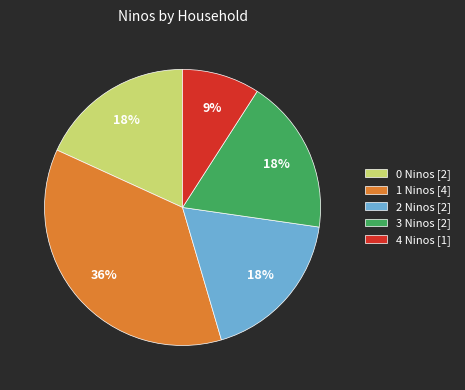

What is the ratio of the value at 3 Ninos [2] to the value at 0 Ninos [2]?

1.0